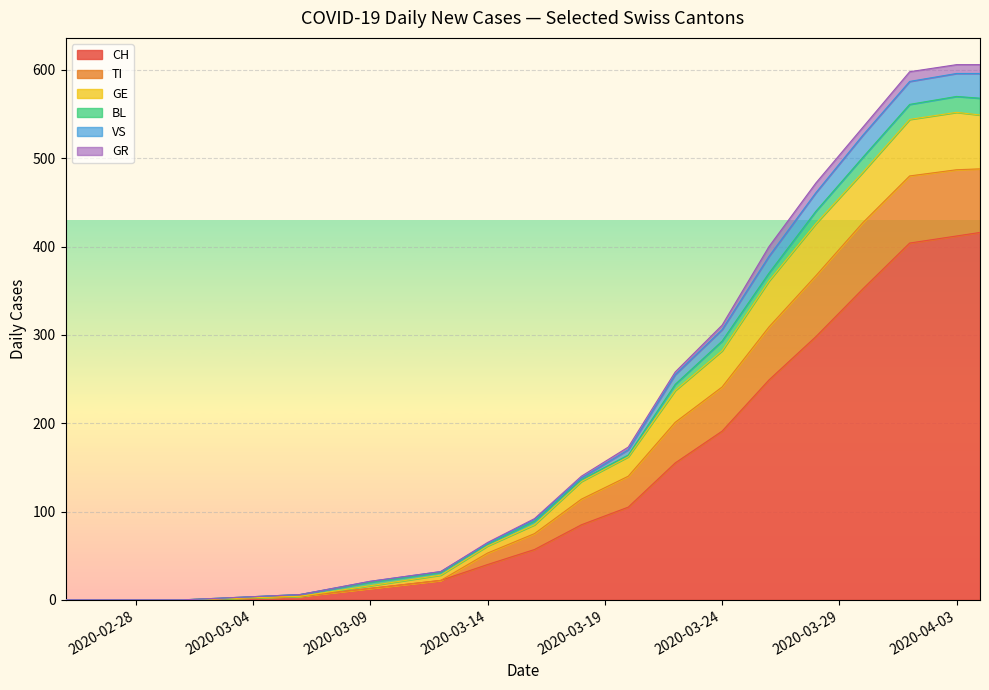

What is the highest value of the CH series?

416